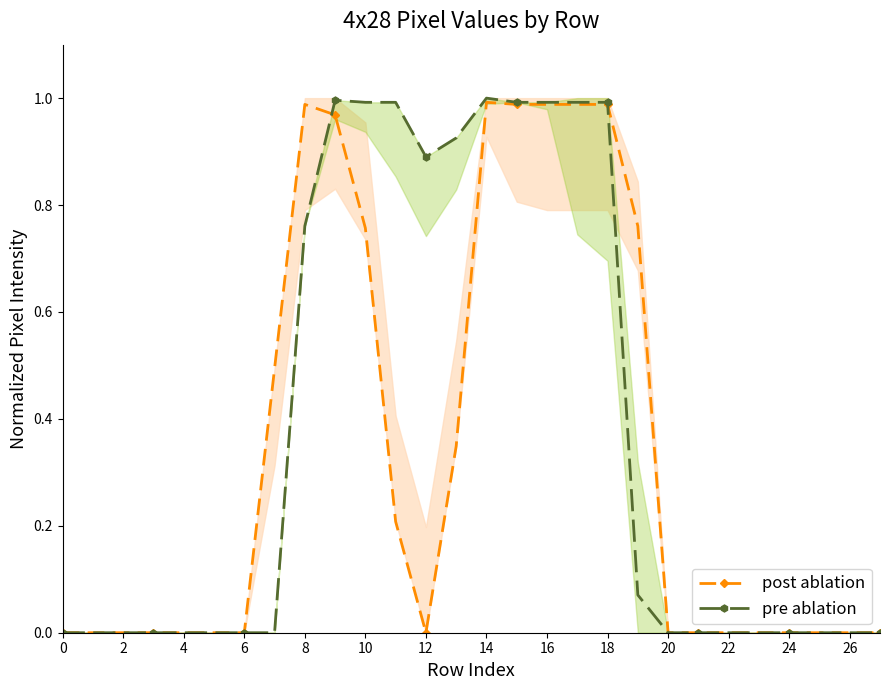

At which category is the sum across all series the highest?

14